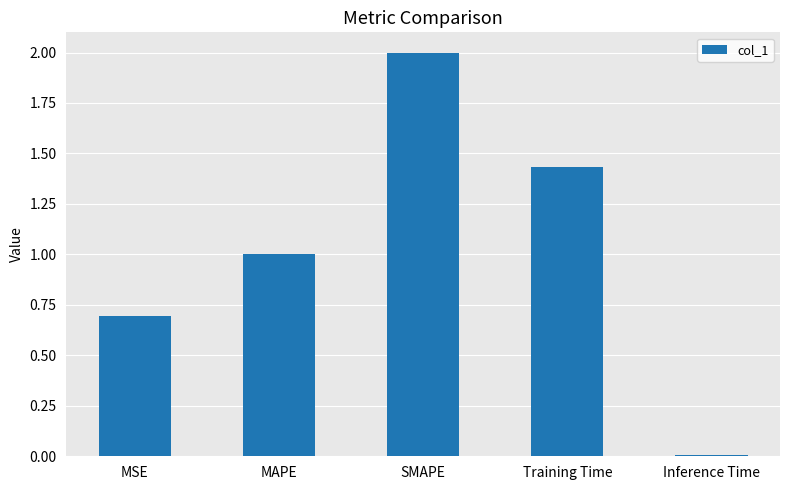

What is the average value?

1.0